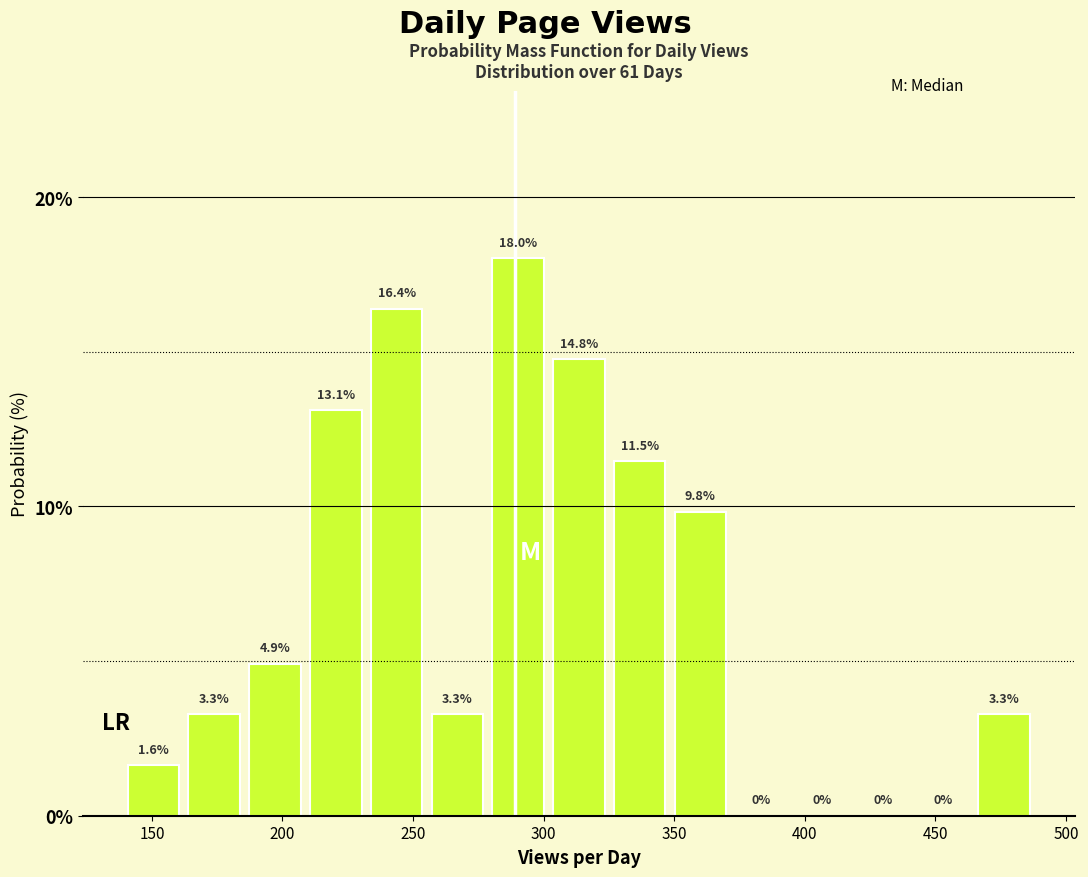

Which range on the x-axis has the tallest bar?

280 to 300